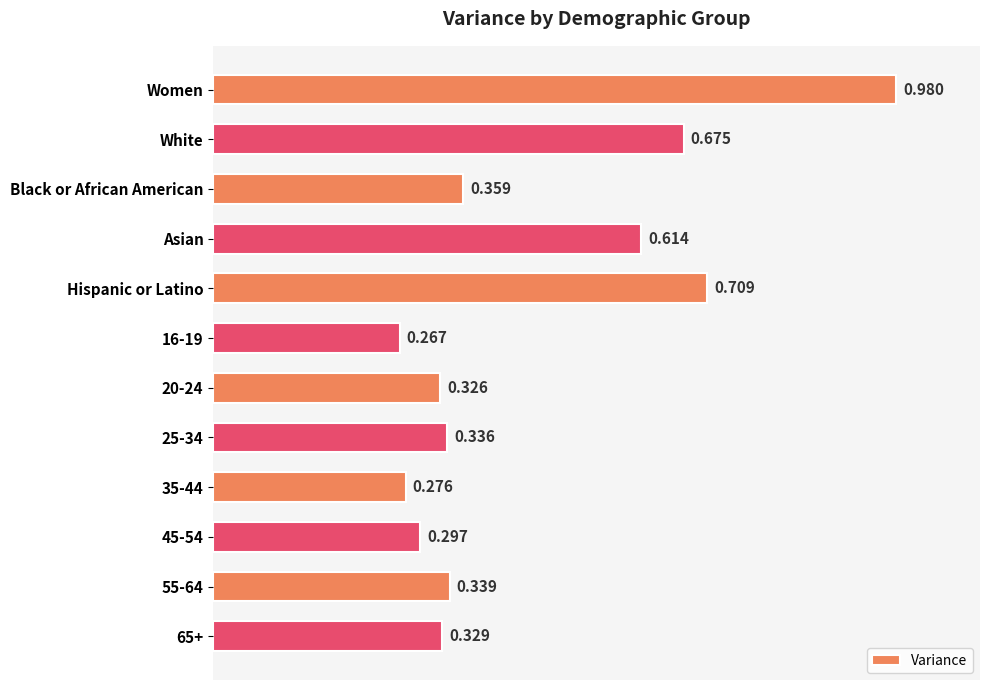

What is the label of the 1st bar from the top?

Women